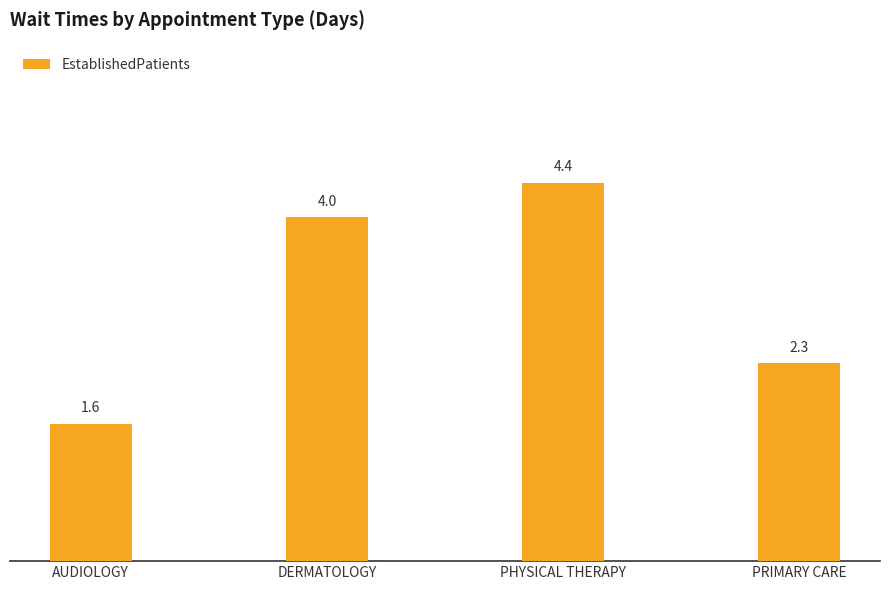

The chart shows a value of 7.0 at PHYSICAL THERAPY. True or false?

False